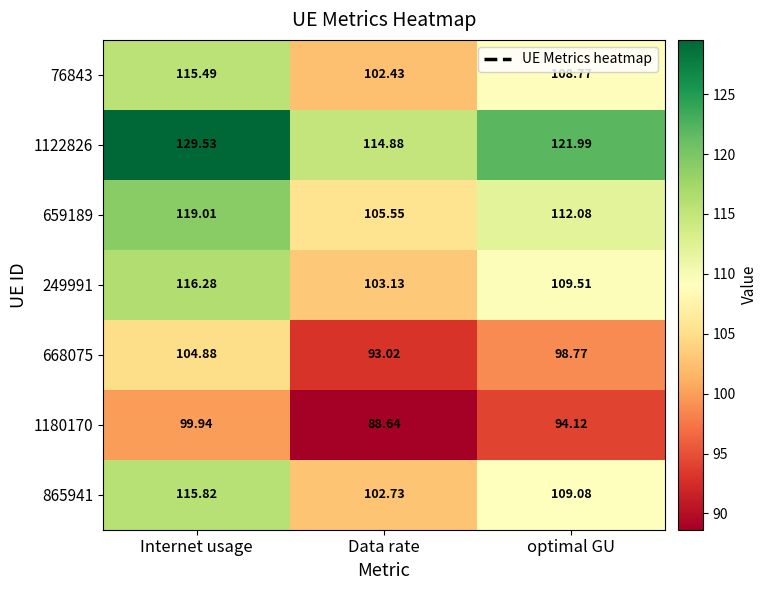

List the labels in order of 76843 value, smallest first.

Data rate, optimal GU, Internet usage